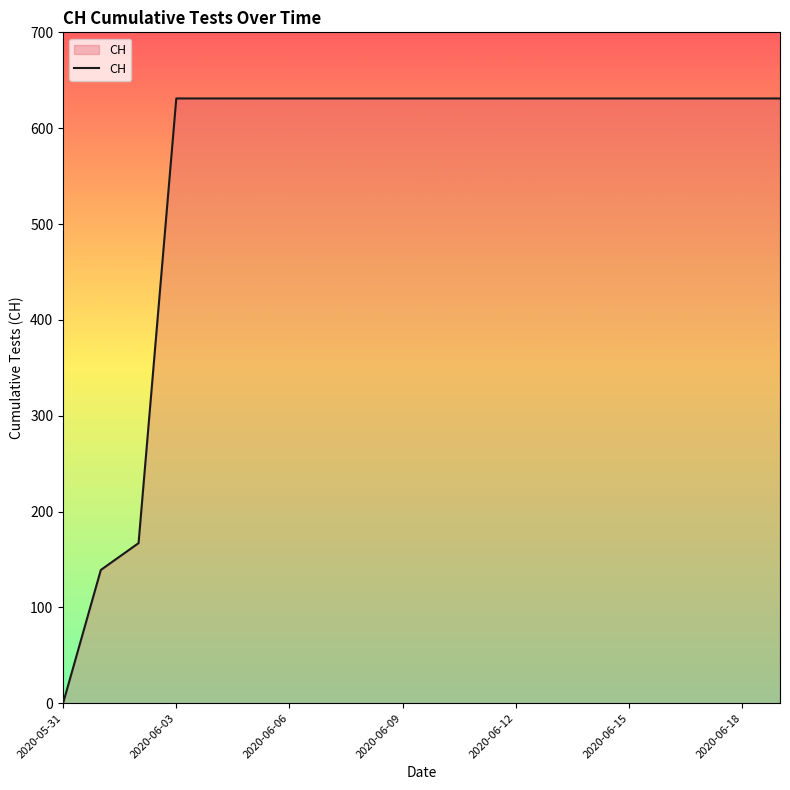

What is the difference between the maximum and minimum values?

631